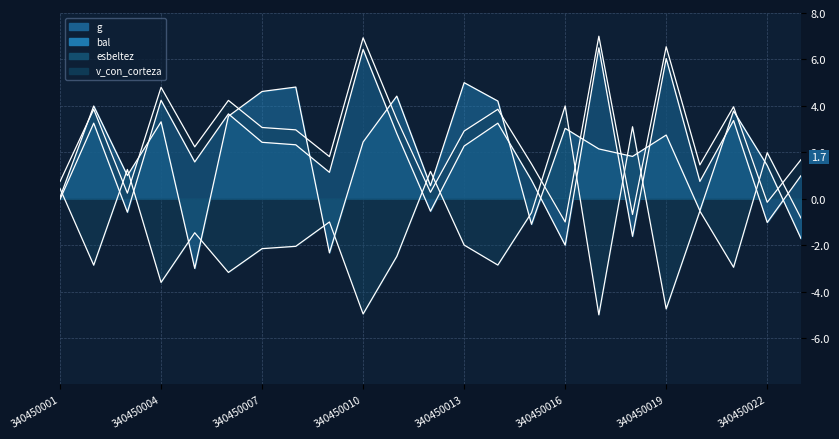

What is the spread (max minus min) of values at 340450009?

4.1